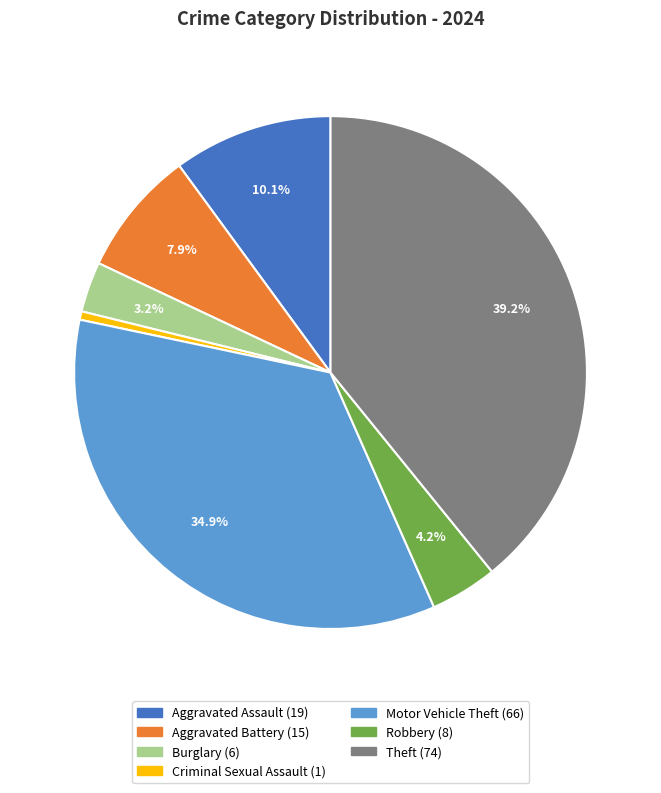

True or false: Aggravated Assault accounts for 10% of the total.

True